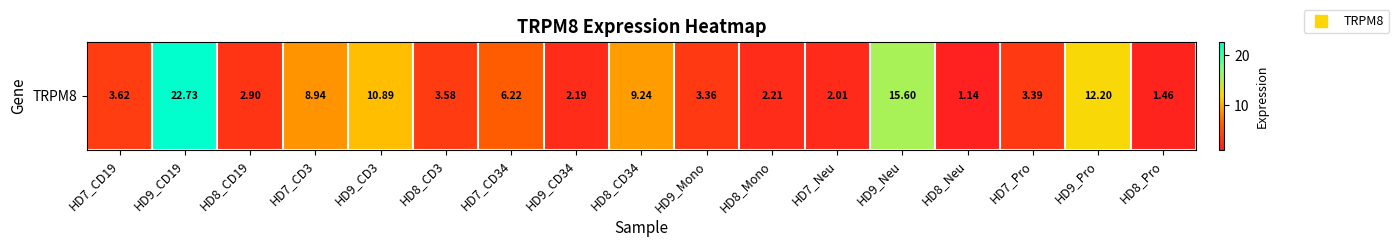

At which label does the data first exceed 3?

HD7_CD19